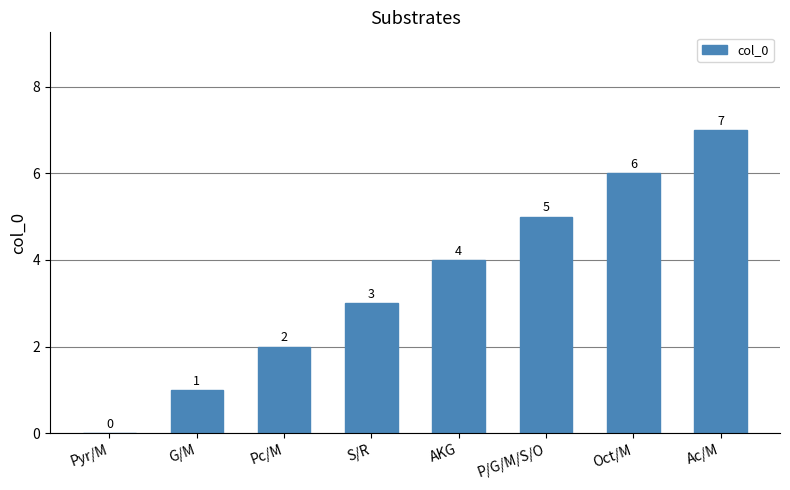

Reading left to right, list all the values displayed in this chart.

Pyr/M=0	G/M=1	Pc/M=2	S/R=3	AKG=4	P/G/M/S/O=5	Oct/M=6	Ac/M=7